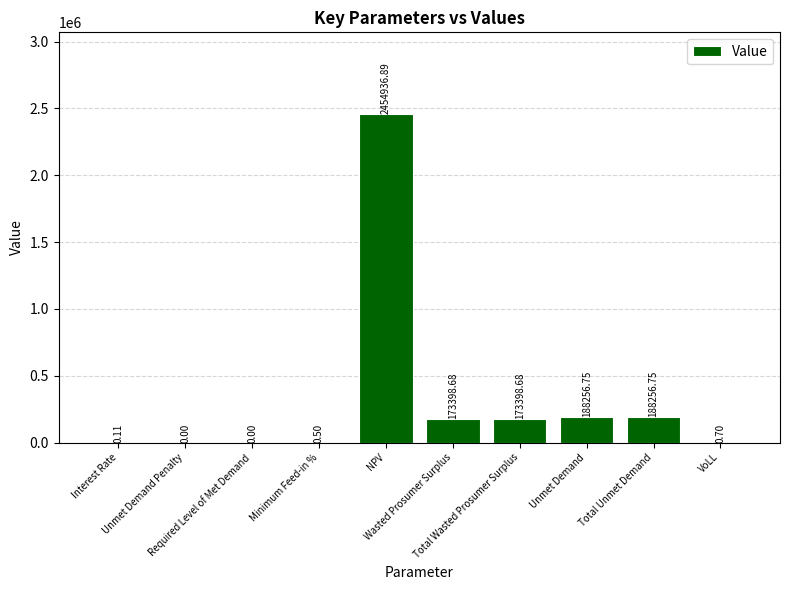

Rank the categories by value from highest to lowest.

NPV, Unmet Demand, Total Unmet Demand, Wasted Prosumer Surplus, Total Wasted Prosumer Surplus, VoLL, Minimum Feed-in %, Interest Rate, Unmet Demand Penalty, Required Level of Met Demand